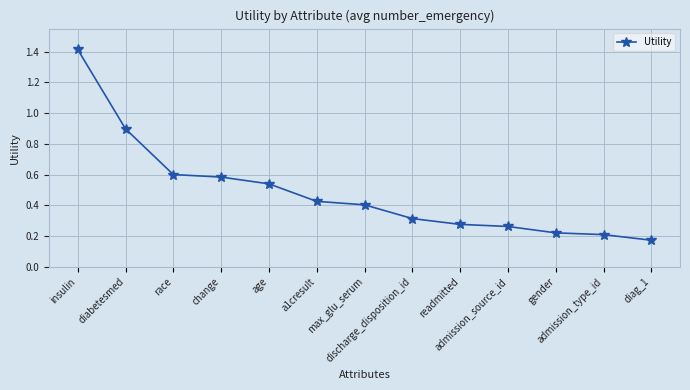

What is the difference between the maximum and second lowest values?

1.2